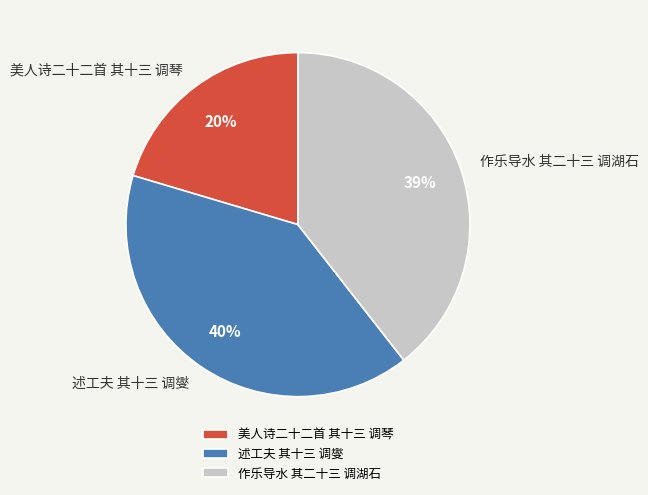

Is the sum of 述工夫 其十三 调燮 and 美人诗二十二首 其十三 调琴 greater than half?

Yes